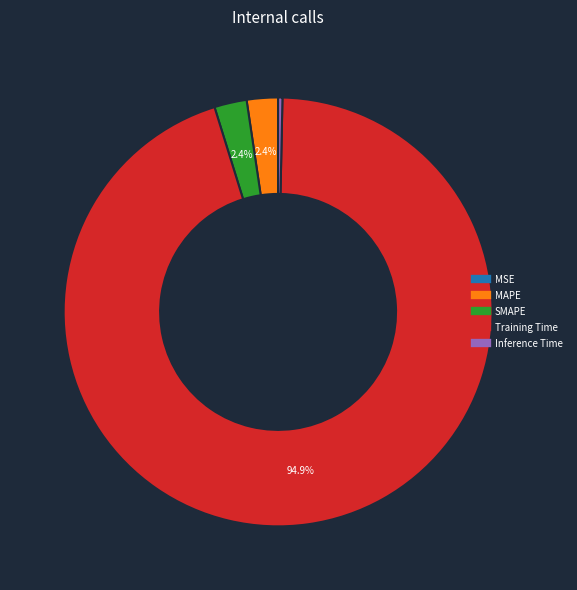

Do MAPE and Training Time together represent more than half of the pie?

Yes